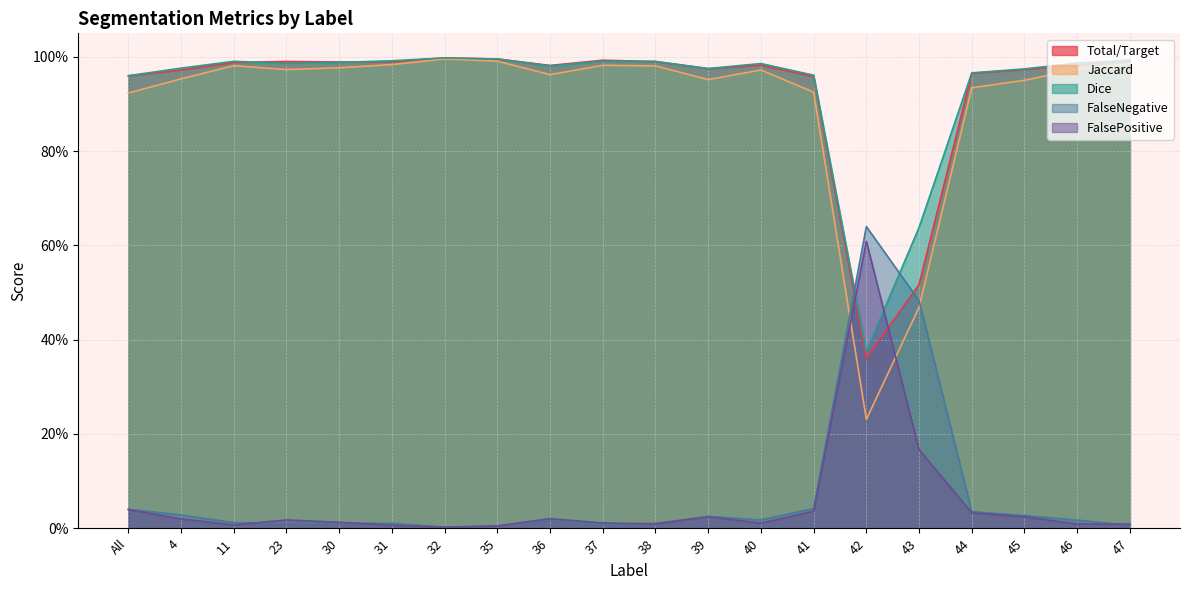

What are all the series names shown in the legend?

Total/Target, Jaccard, Dice, FalseNegative, FalsePositive